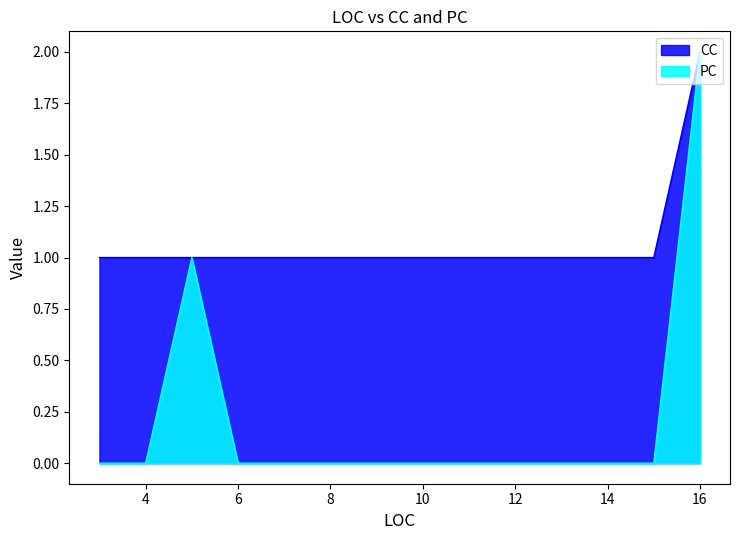

Which has a higher value, 11 or 5?

11